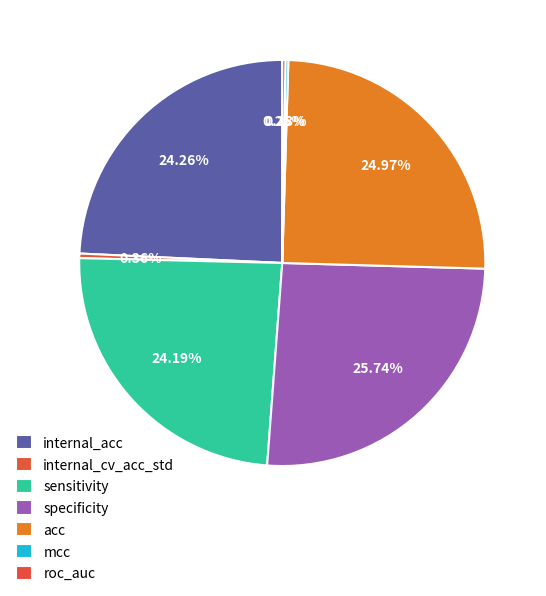

To the nearest percent, what is the combined percentage of mcc and internal_cv_acc_std?

1%